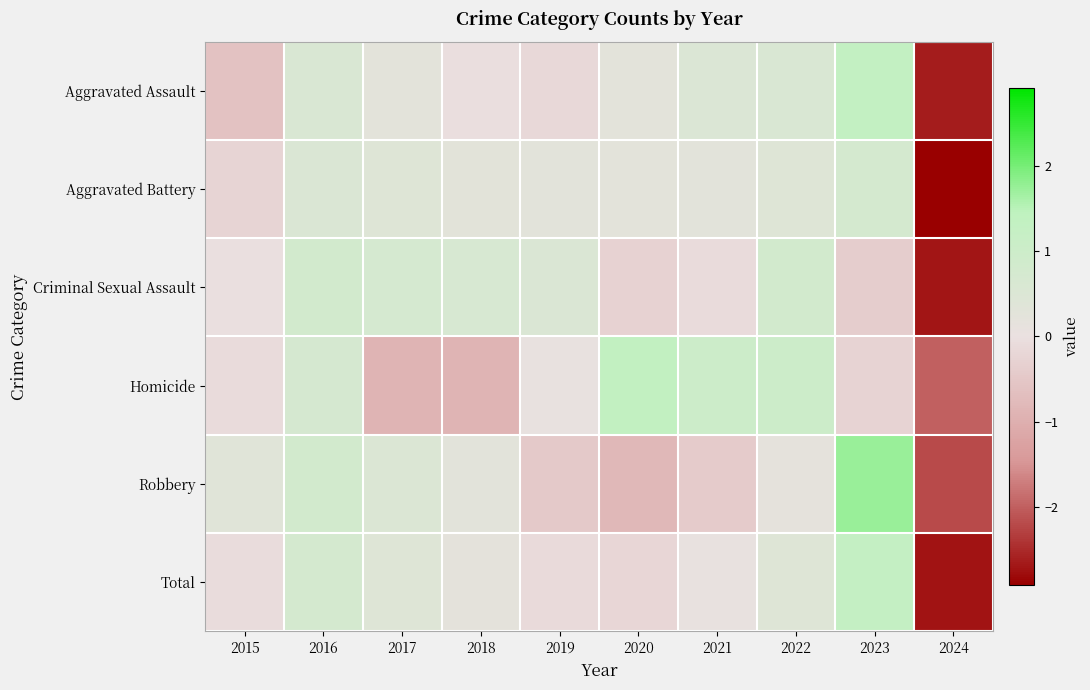

Reading right to left, extract all data points from this chart.

Aggravated Assault: 2024=-2.6	2023=1.3	2022=0.6	2021=0.5	2020=0.2	2019=-0.2	2018=-0.0	2017=0.2	2016=0.6	2015=-0.6
Aggravated Battery: 2024=-2.9	2023=0.7	2022=0.4	2021=0.3	2020=0.2	2019=0.3	2018=0.3	2017=0.4	2016=0.5	2015=-0.2
Criminal Sexual Assault: 2024=-2.7	2023=-0.4	2022=0.8	2021=-0.1	2020=-0.3	2019=0.5	2018=0.6	2017=0.7	2016=0.8	2015=-0.0
Homicide: 2024=-2.0	2023=-0.3	2022=1.0	2021=1.0	2020=1.3	2019=0.1	2018=-0.9	2017=-0.9	2016=0.7	2015=-0.1
Robbery: 2024=-2.2	2023=1.7	2022=0.2	2021=-0.4	2020=-0.8	2019=-0.5	2018=0.3	2017=0.5	2016=0.8	2015=0.4
Total: 2024=-2.7	2023=1.3	2022=0.4	2021=0.1	2020=-0.2	2019=-0.1	2018=0.2	2017=0.4	2016=0.7	2015=-0.1